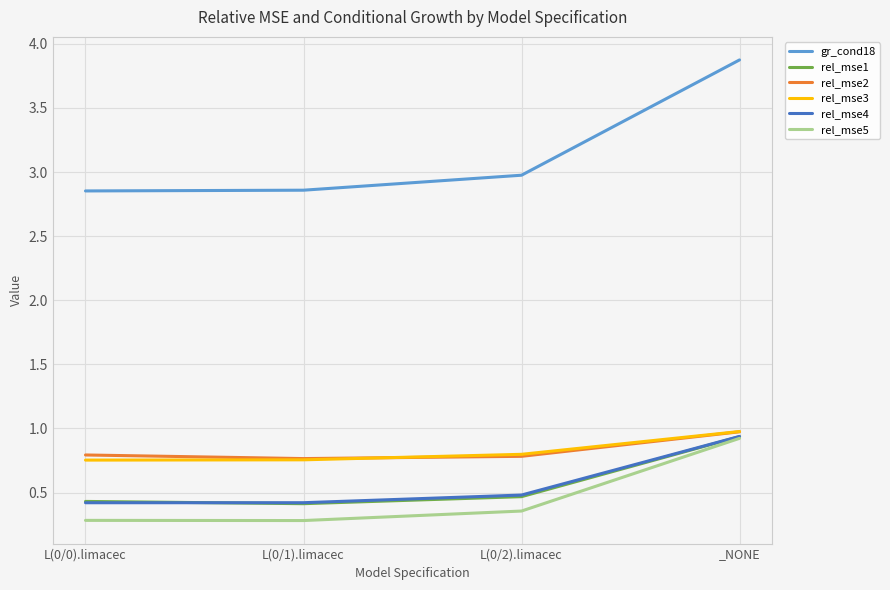

True or false: rel_mse4 and gr_cond18 cross at least once.

False